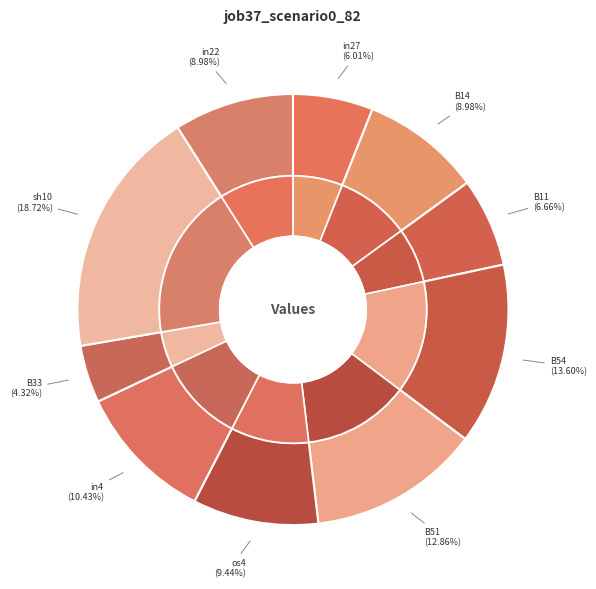

Is there any slice that represents more than half of the pie?

No